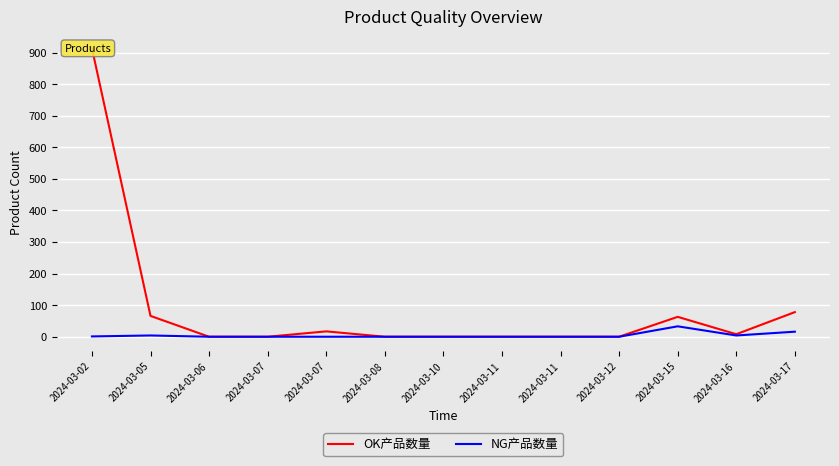

At how many categories does at least one series exceed 777?

1